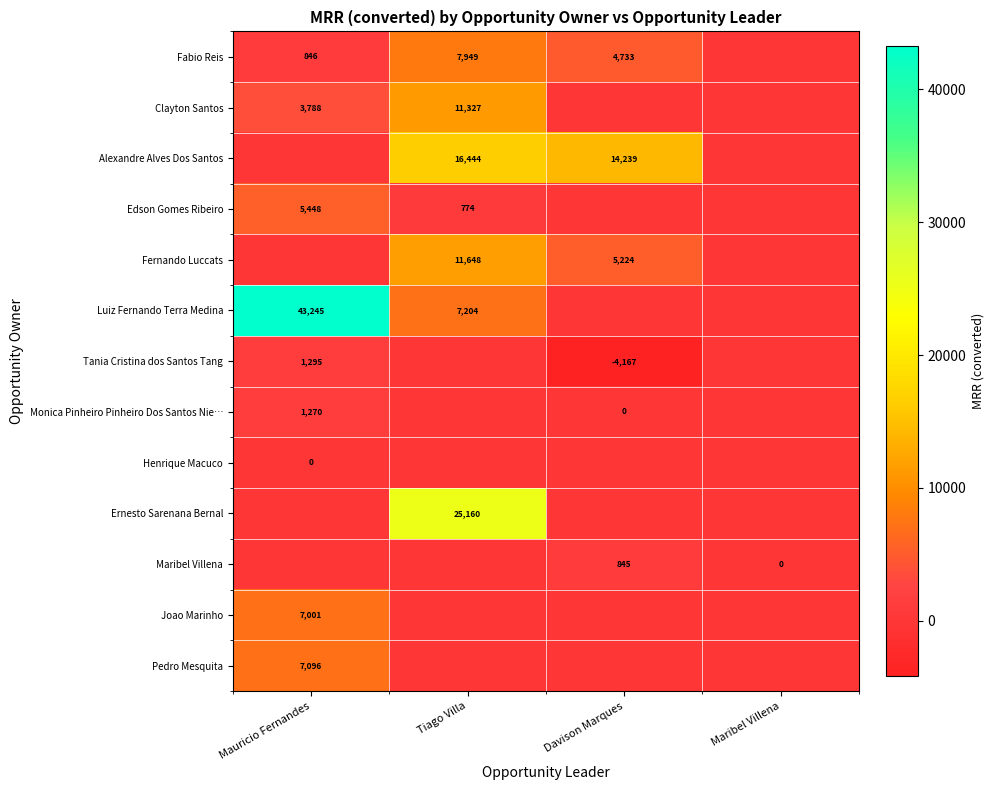

What is the minimum value shown in the chart?

-4166.7